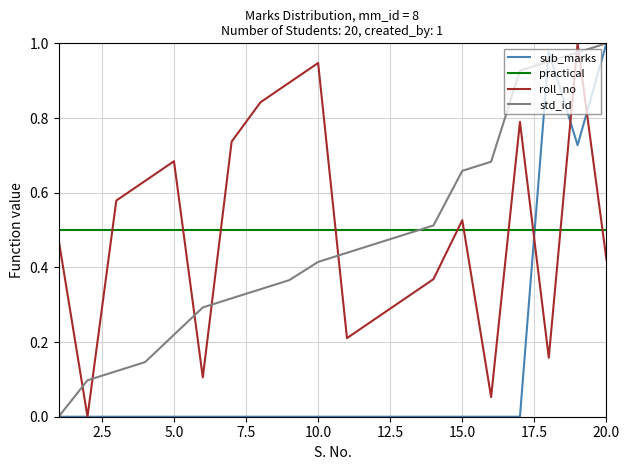

After their last crossing, which series has the higher values: roll_no or std_id?

std_id